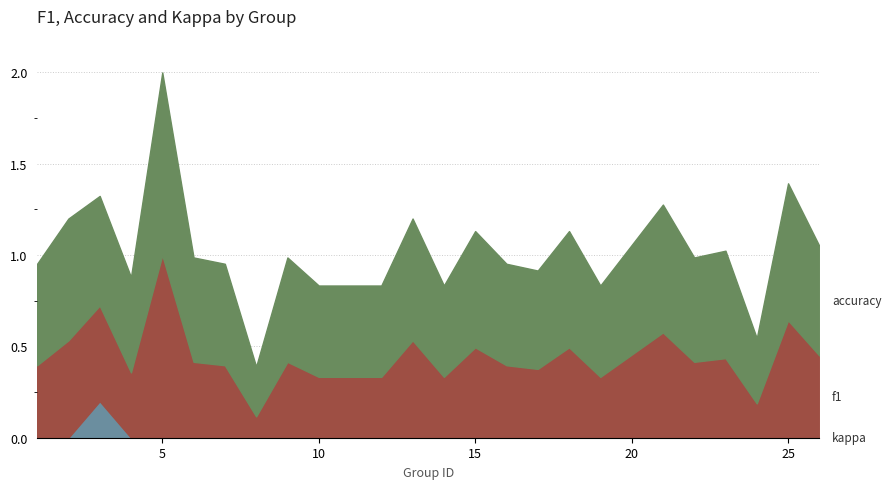

Reading left to right, what are all the values shown in this chart?

kappa: 0.0	0.0	0.2	0.0	0.0	0.0	0.0	0.0	0.0	0.0	0.0	0.0	0.0	0.0	0.0	0.0	0.0	0.0	0.0	0.0	0.0	0.0	0.0	0.0
f1: 0.4	0.5	0.5	0.4	1.0	0.4	0.4	0.1	0.4	0.3	0.3	0.5	0.3	0.5	0.4	0.4	0.5	0.3	0.6	0.4	0.4	0.2	0.6	0.5
accuracy: 0.6	0.7	0.6	0.5	1.0	0.6	0.6	0.3	0.6	0.5	0.5	0.7	0.5	0.6	0.6	0.5	0.6	0.5	0.7	0.6	0.6	0.4	0.8	0.6